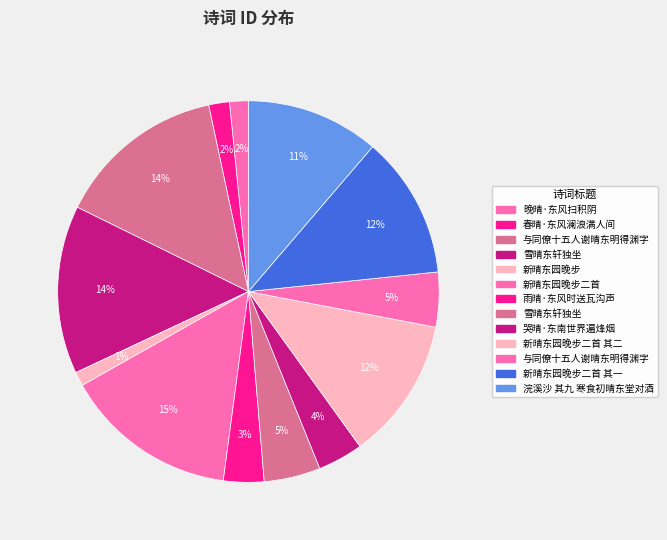

How many segments does this pie chart have?

13